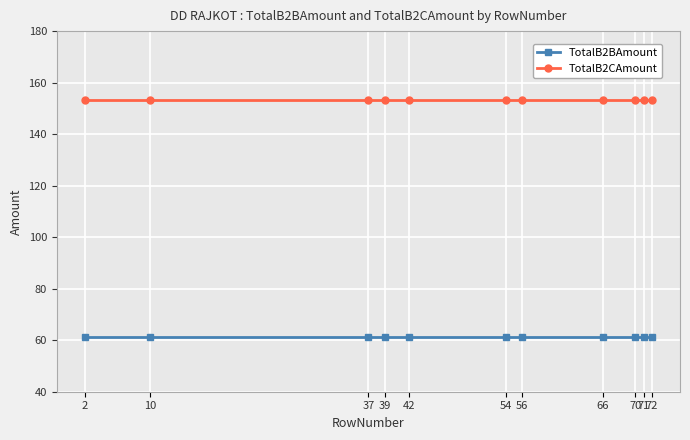

What is the sum of the TotalB2CAmount values at 56 and 42?

306.8